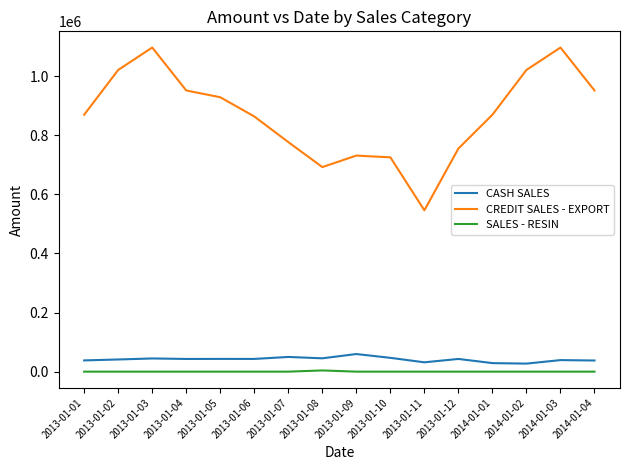

Between 2013-01-04 and 2014-01-03, which series saw the biggest shift?

CREDIT SALES - EXPORT